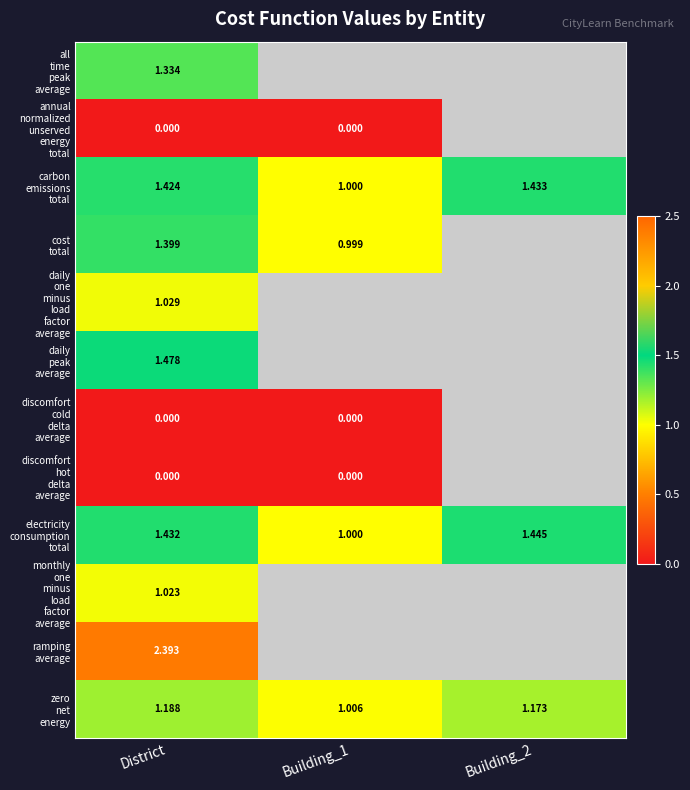

How many positive values does the ramping average series have?

1